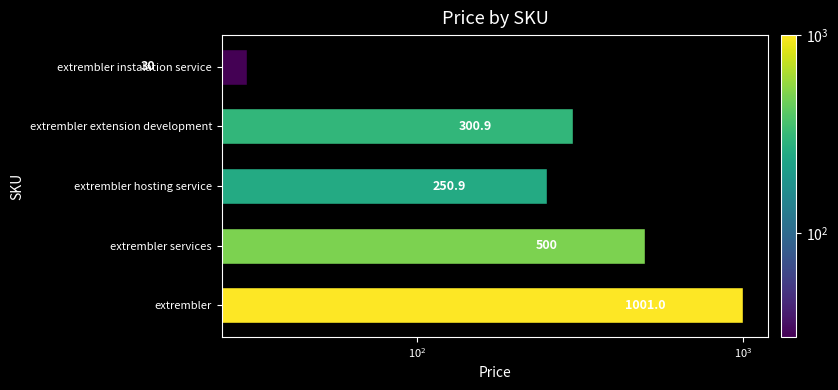

What is the smallest value displayed?

30.0